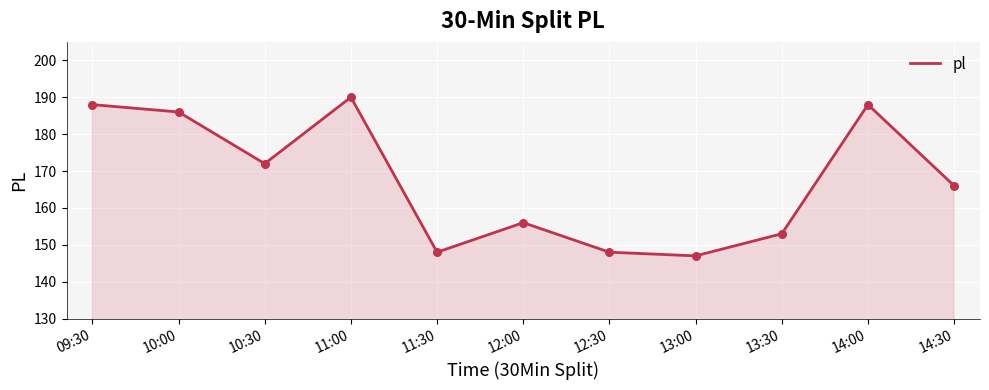

What is the ratio of the value at 13:00 to the value at 10:30?

0.9